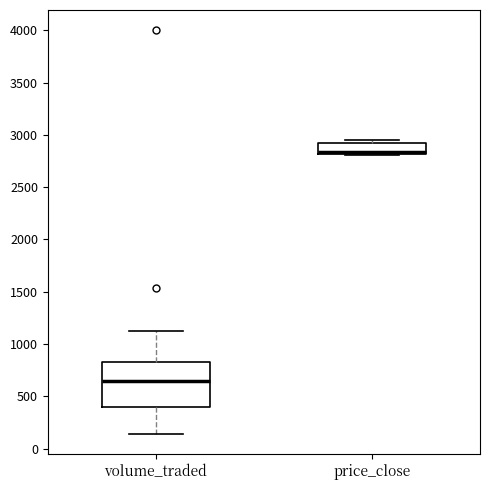

Reading left to right, transcribe this box plot: for each box, give where its median line is, the range the box spans, and where its two whiskers end, as read against the y-axis. The values are not printed on the chart, so give them approximately, as read against the axis.

volume_traded: median 650, box 400 to 850, whiskers 150 to 1100
price_close: median 2850, box 2800 to 2900, whiskers 2800 to 2950